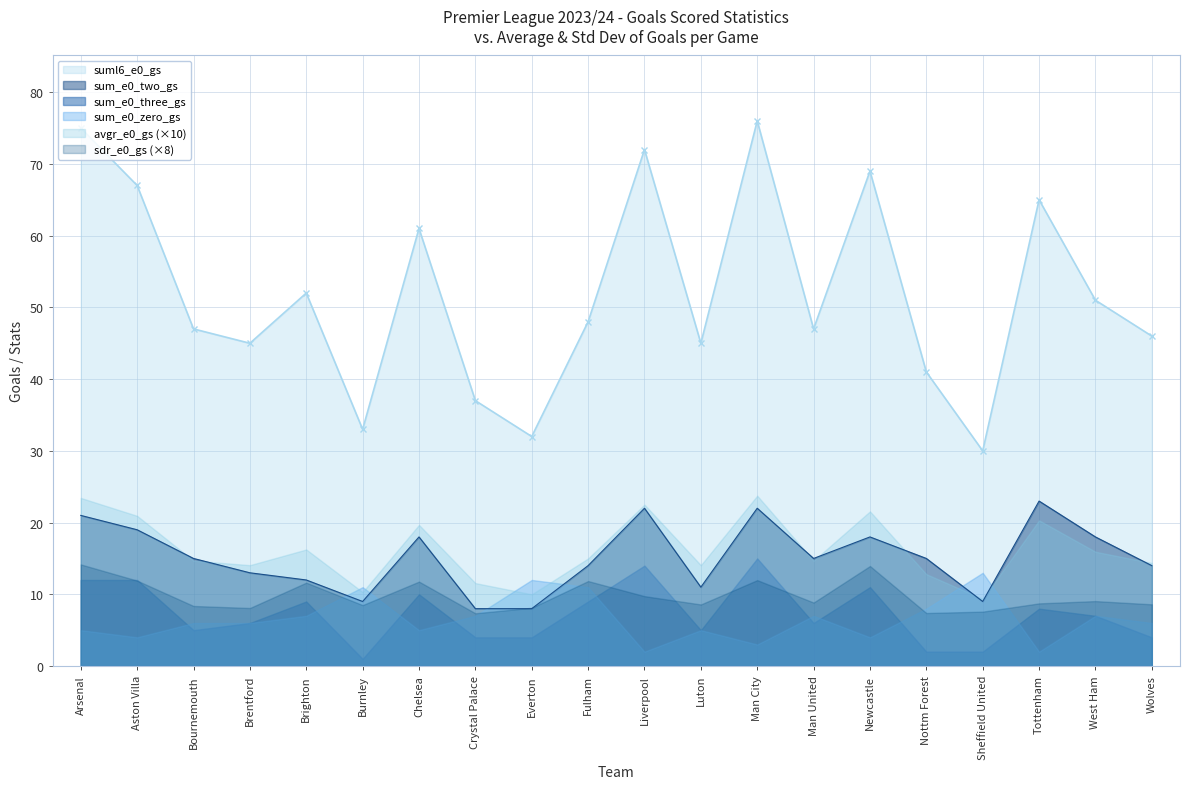

Reading left to right, extract all data points from this chart.

suml6_e0_gs: 75.0	67.0	47.0	45.0	52.0	33.0	61.0	37.0	32.0	48.0	72.0	45.0	76.0	47.0	69.0	41.0	30.0	65.0	51.0	46.0
sum_e0_two_gs: 21.0	19.0	15.0	13.0	12.0	9.0	18.0	8.0	8.0	14.0	22.0	11.0	22.0	15.0	18.0	15.0	9.0	23.0	18.0	14.0
sum_e0_zero_gs: 5.0	4.0	6.0	6.0	7.0	11.0	5.0	7.0	12.0	11.0	2.0	5.0	3.0	7.0	4.0	8.0	13.0	2.0	7.0	6.0
sum_e0_three_gs: 12.0	12.0	5.0	6.0	9.0	1.0	10.0	4.0	4.0	9.0	14.0	5.0	15.0	6.0	11.0	2.0	2.0	8.0	7.0	4.0
avgr_e0_gs: 2.3	2.1	1.5	1.4	1.6	1.0	2.0	1.2	1.0	1.5	2.2	1.4	2.4	1.5	2.2	1.3	0.9	2.0	1.6	1.4
sdr_e0_gs: 1.8	1.5	1.0	1.0	1.5	1.1	1.5	0.9	1.0	1.5	1.2	1.1	1.5	1.1	1.7	0.9	0.9	1.1	1.1	1.1